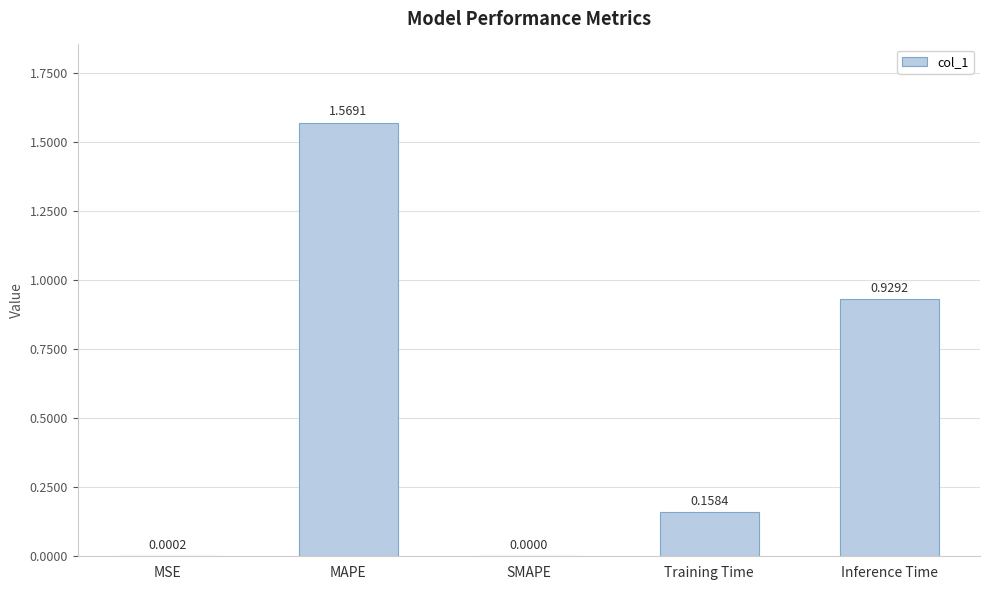

True or false: the data shows 0.0 at MSE.

True